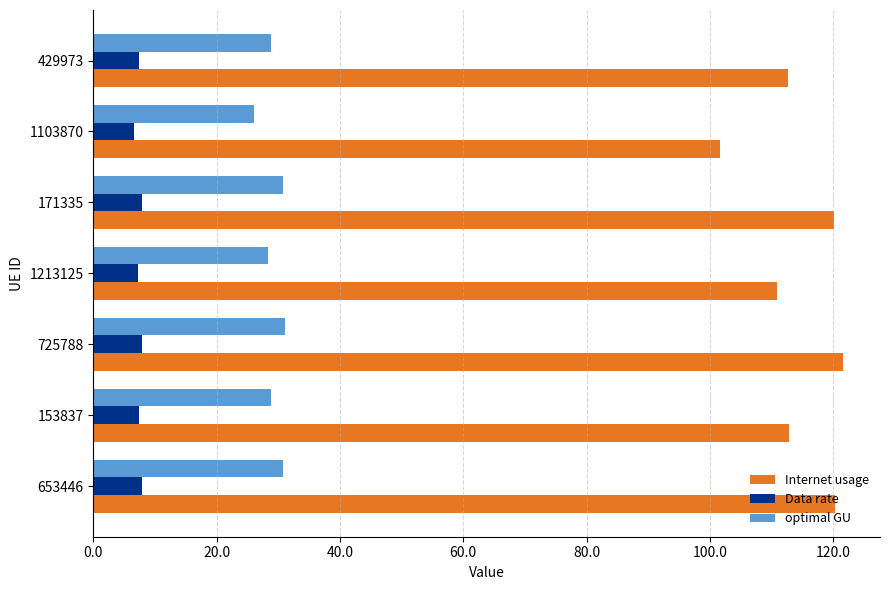

Which series has the largest range (max minus min)?

Internet usage